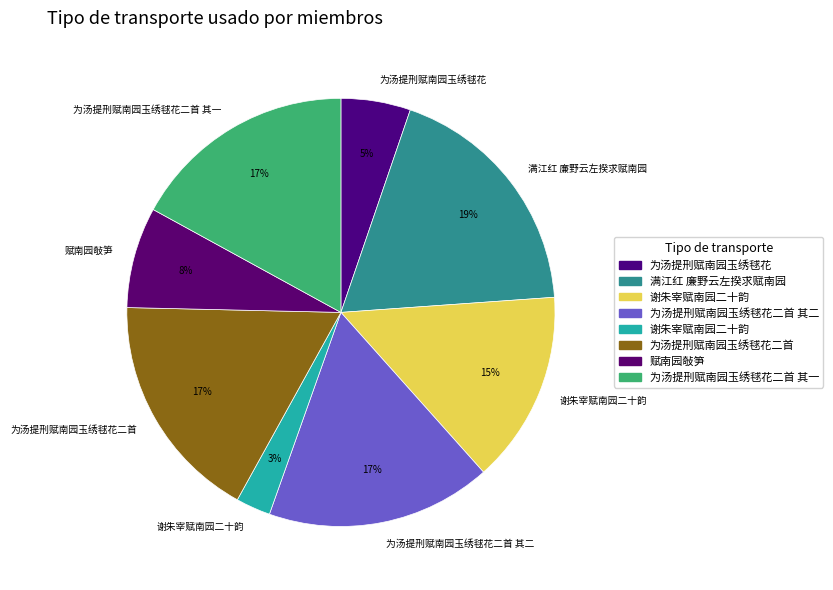

To the nearest percent, what is the average slice percentage?

12%